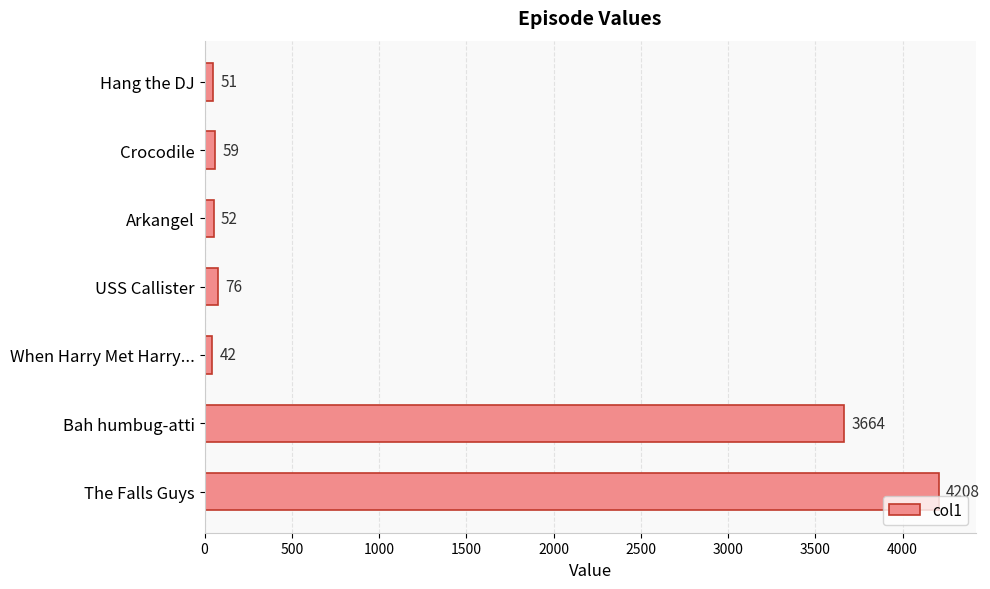

What is the average value?

1165